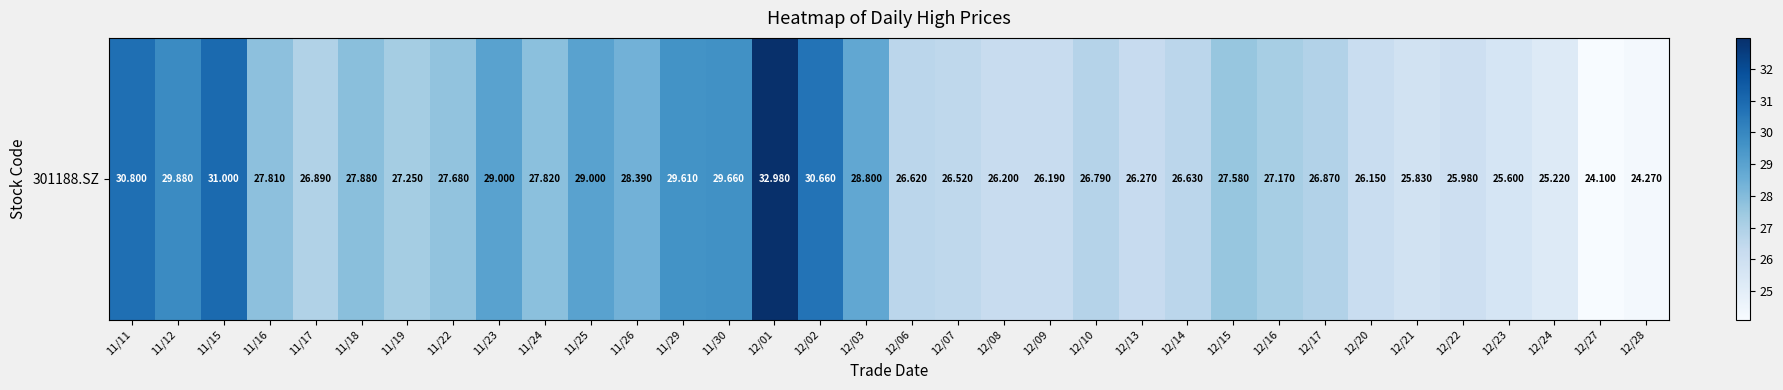

What is the sum of all values?

939.1